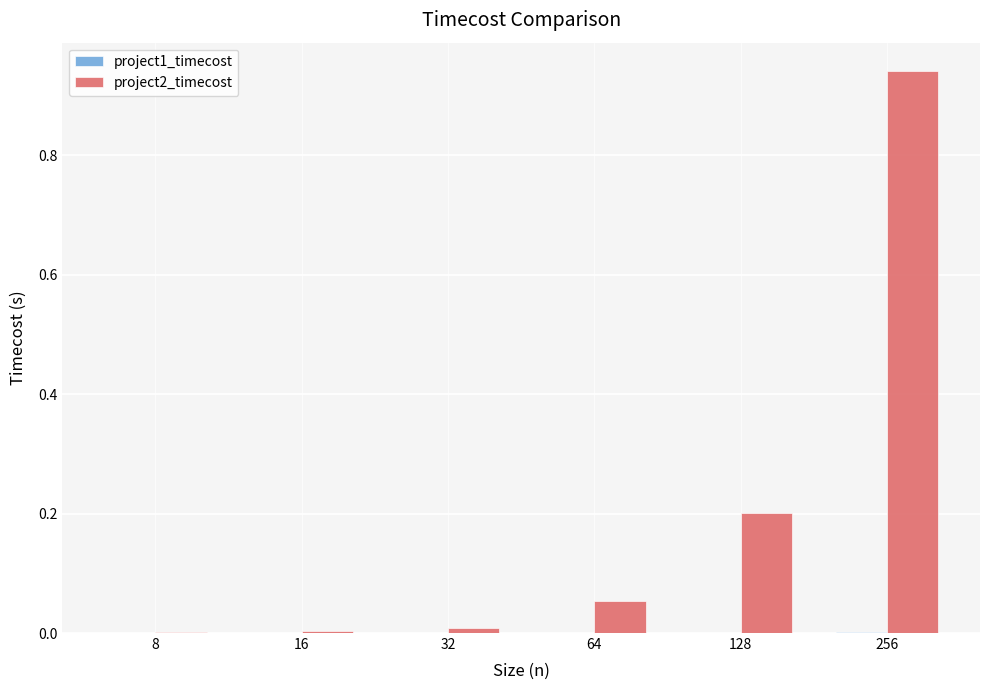

Count the number of data series in this chart.

2